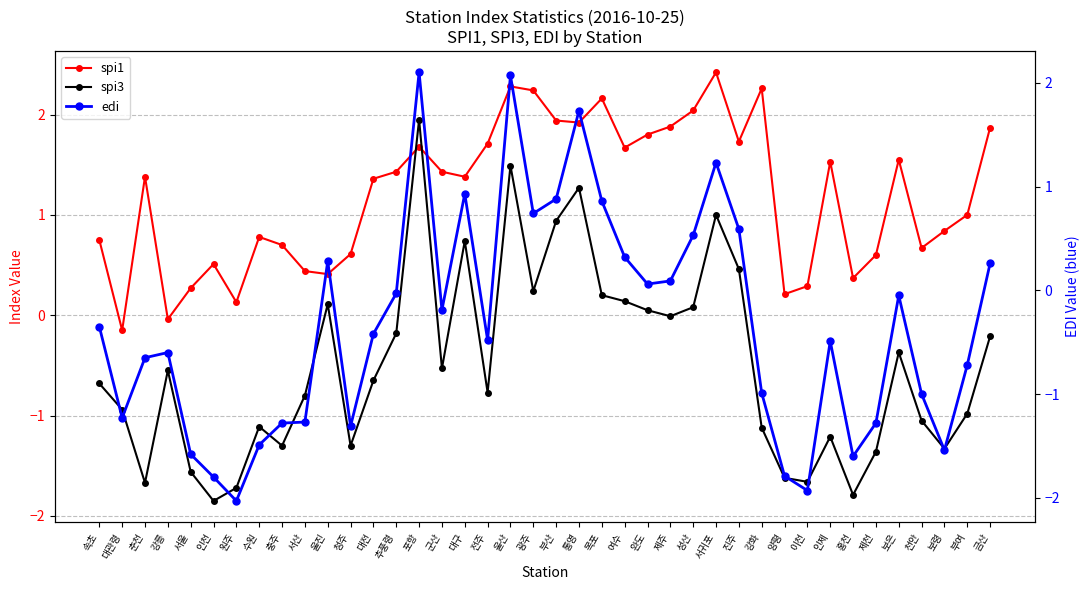

Which series has the largest range (max minus min)?

edi